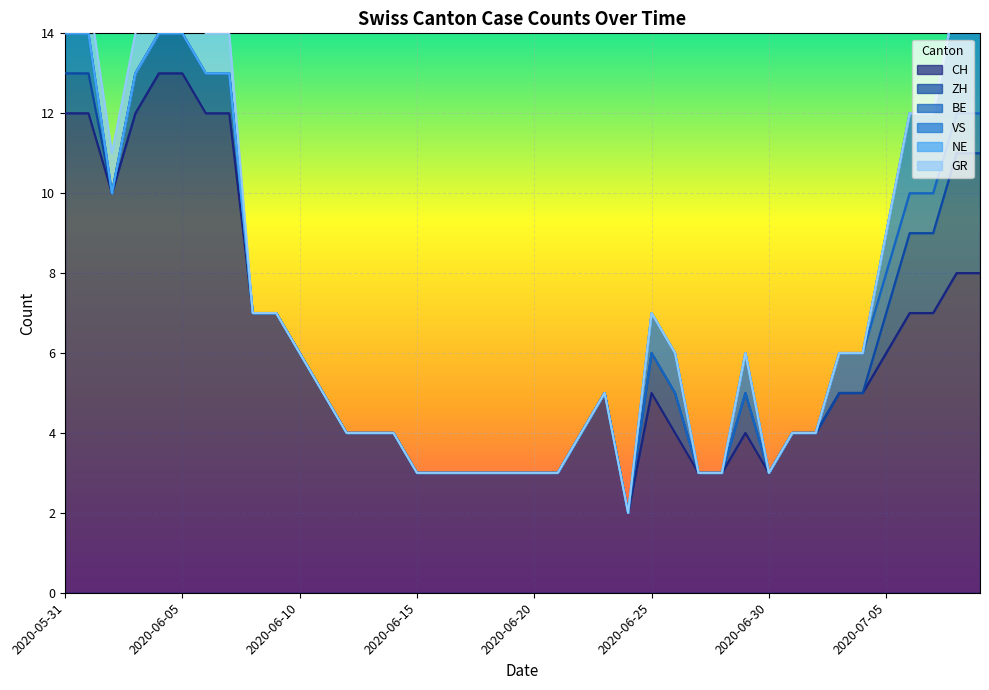

What position from the right is 2020-06-07?

33